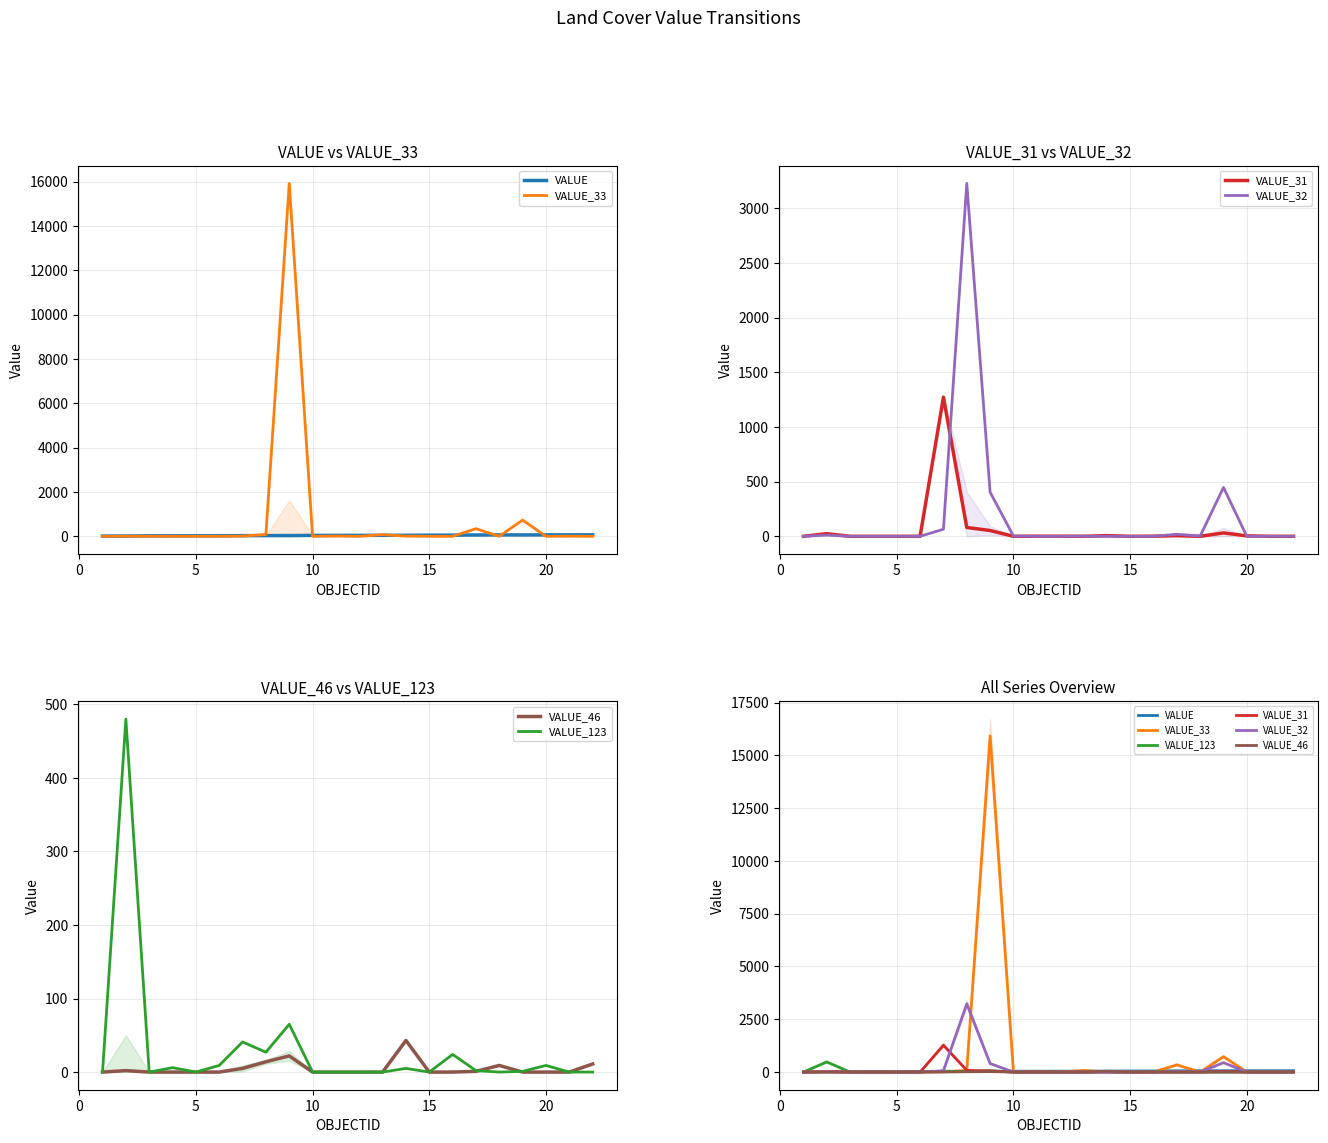

The value of VALUE_46 at 20 is -13. True or false?

False